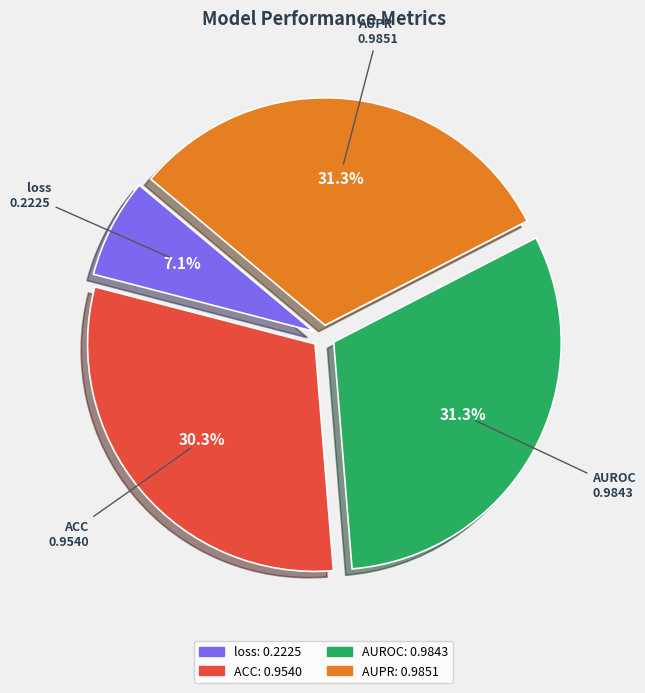

What percentage do AUPR and ACC together represent?

61.6%